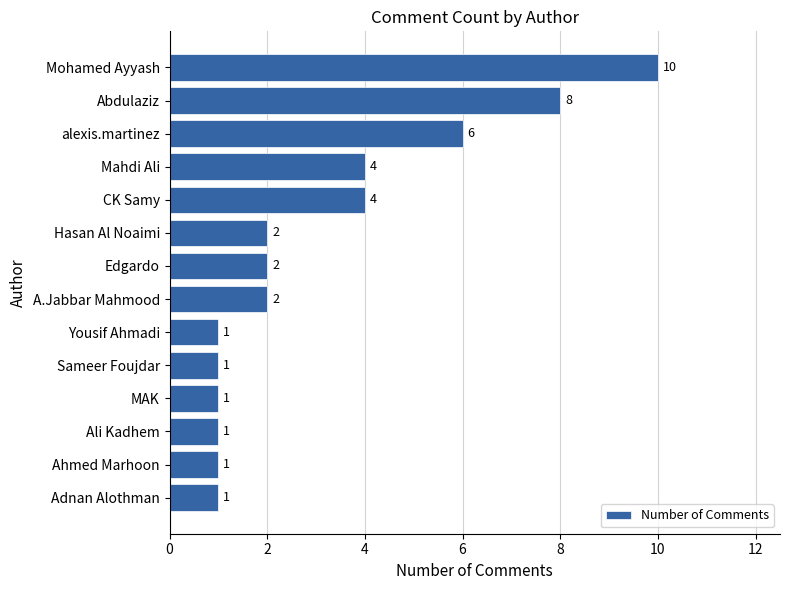

How many data points are less than 2?

6